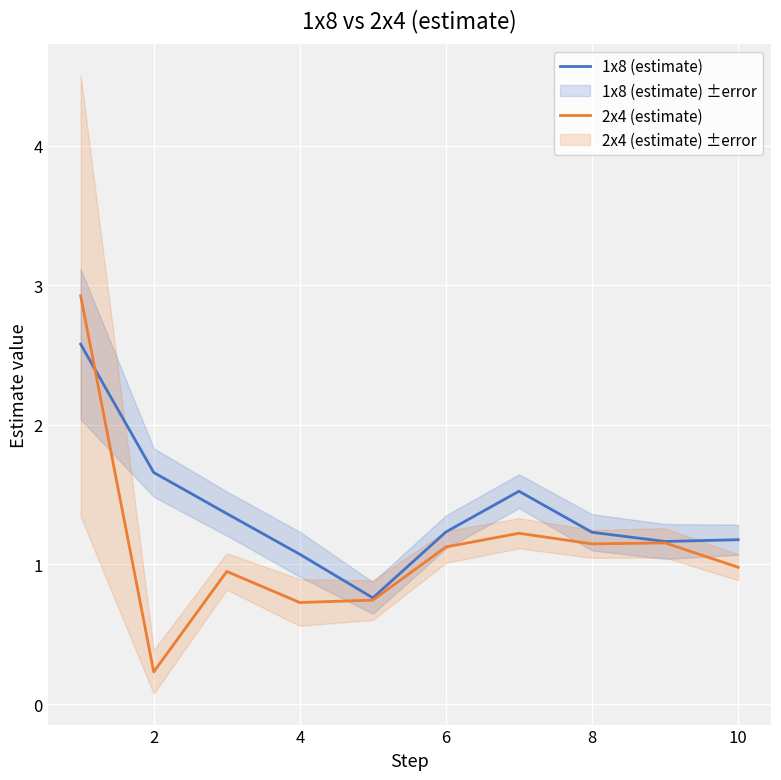

What is the minimum value for 1x8 (estimate)?

0.8